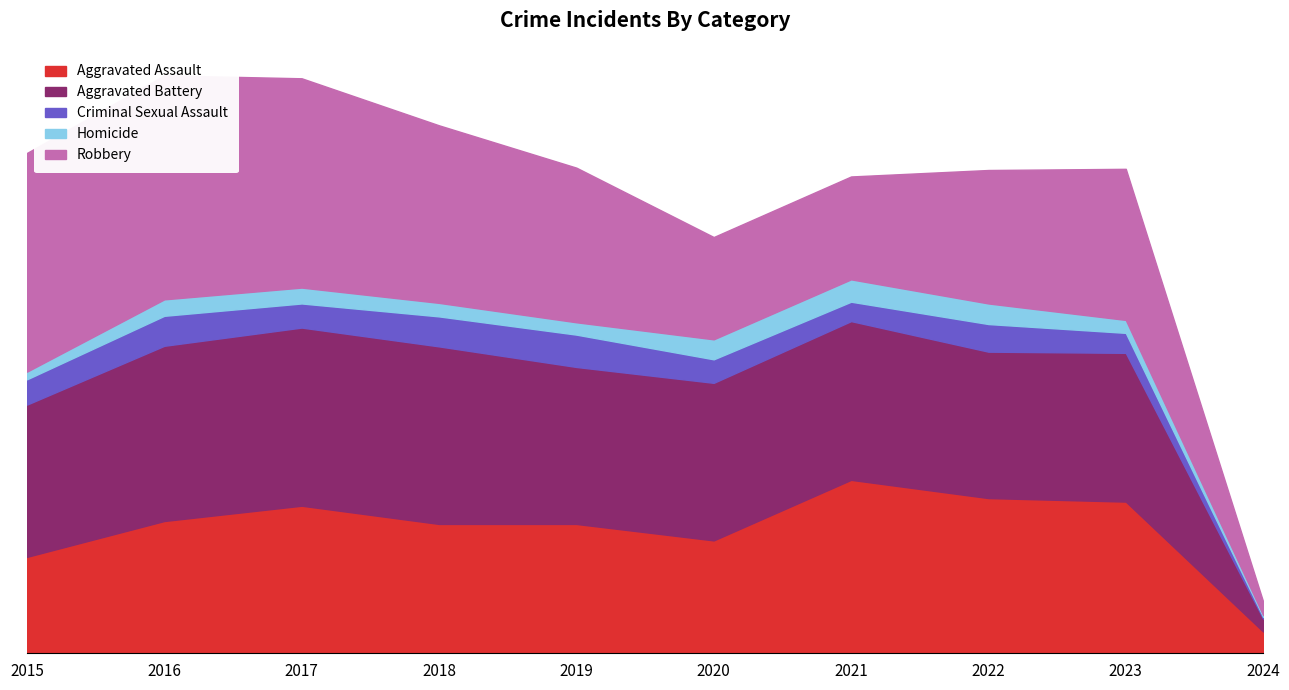

Which series has the widest spread of values?

Robbery